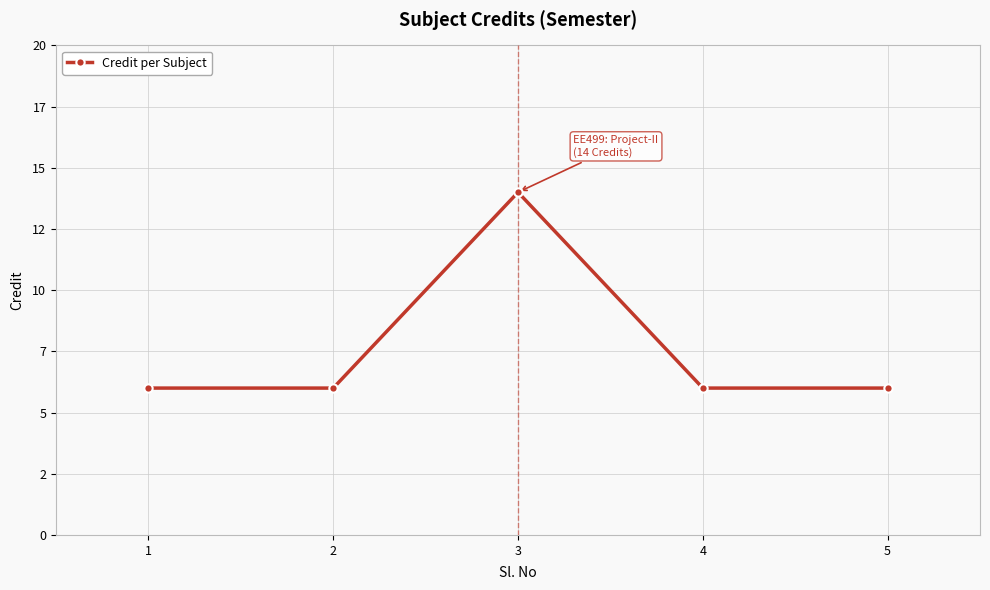

Reading right to left, list all the values displayed in this chart.

6	6	14	6	6